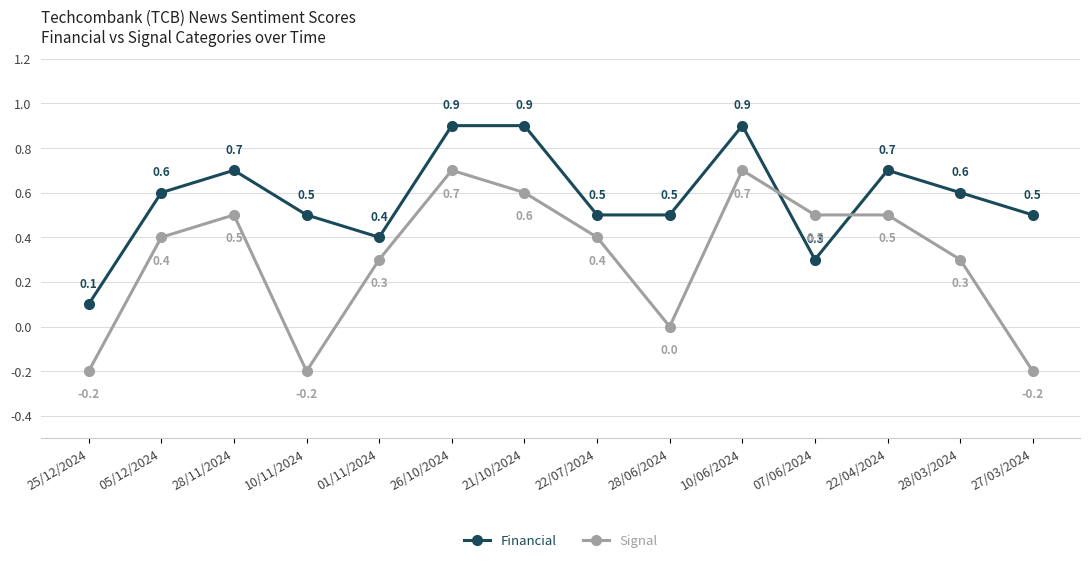

Reading right to left, what are all the values shown in this chart?

Financial: 27/03/2024=0.5	28/03/2024=0.6	22/04/2024=0.7	07/06/2024=0.3	10/06/2024=0.9	28/06/2024=0.5	22/07/2024=0.5	21/10/2024=0.9	26/10/2024=0.9	01/11/2024=0.4	10/11/2024=0.5	28/11/2024=0.7	05/12/2024=0.6	25/12/2024=0.1
Signal: 27/03/2024=-0.2	28/03/2024=0.3	22/04/2024=0.5	07/06/2024=0.5	10/06/2024=0.7	28/06/2024=0.0	22/07/2024=0.4	21/10/2024=0.6	26/10/2024=0.7	01/11/2024=0.3	10/11/2024=-0.2	28/11/2024=0.5	05/12/2024=0.4	25/12/2024=-0.2